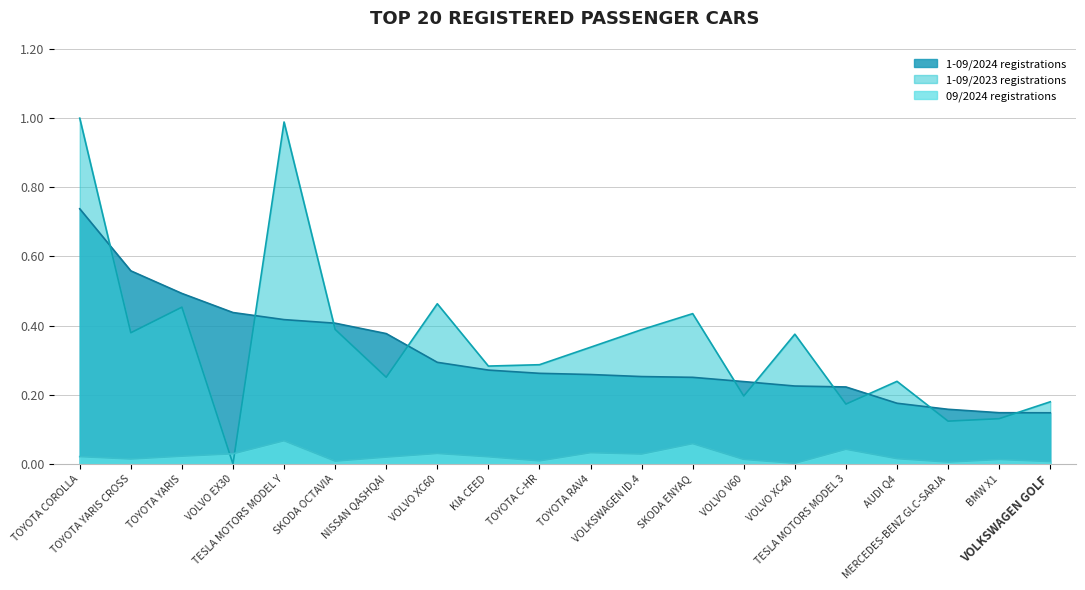

How many lines are shown in the chart?

3